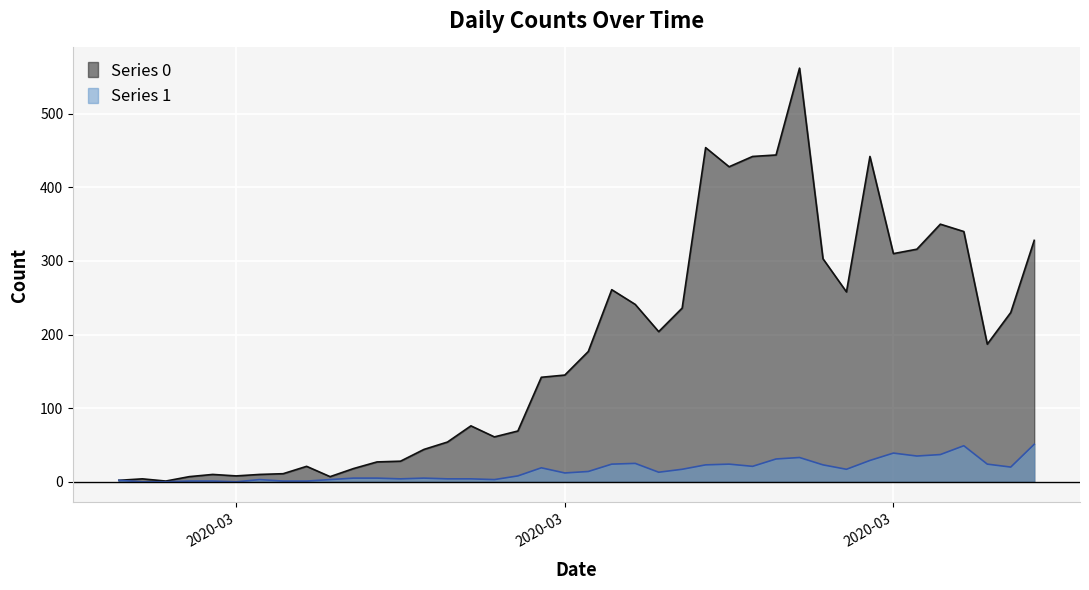

What is the difference between the maximum and minimum values in the Series 0 series?

561